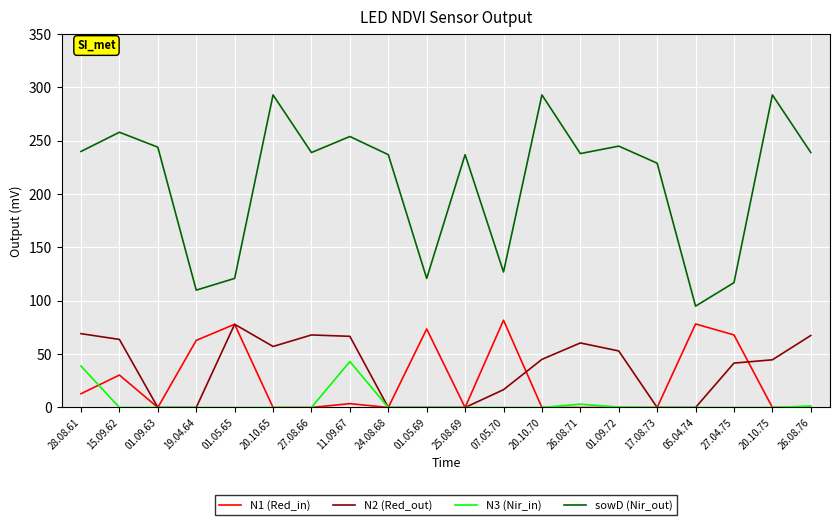

Is the value of N2 (Red_out) at 15.09.62 greater than the value of N3 (Nir_in) at 27.04.75?

Yes